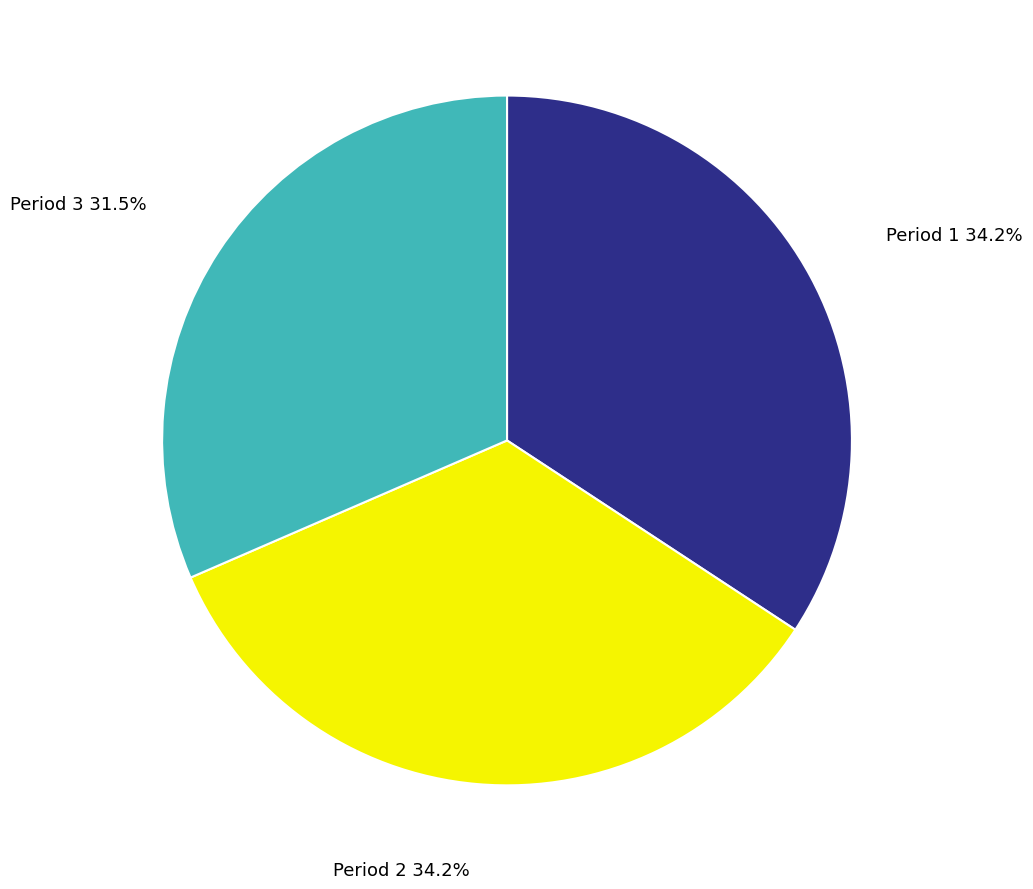

How many slices are in this pie chart?

3